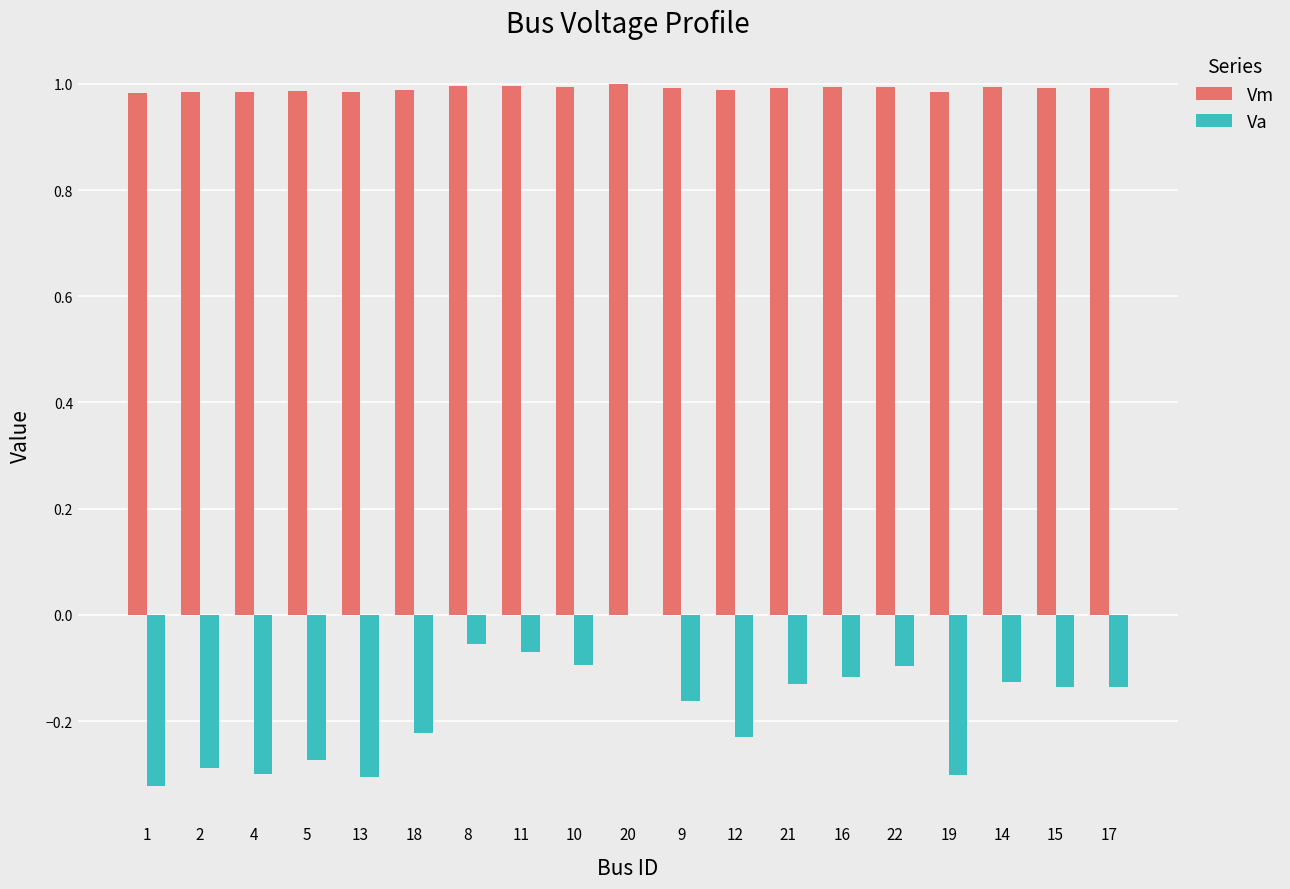

What is the sum of the Vm values at 14 and 1?

2.0